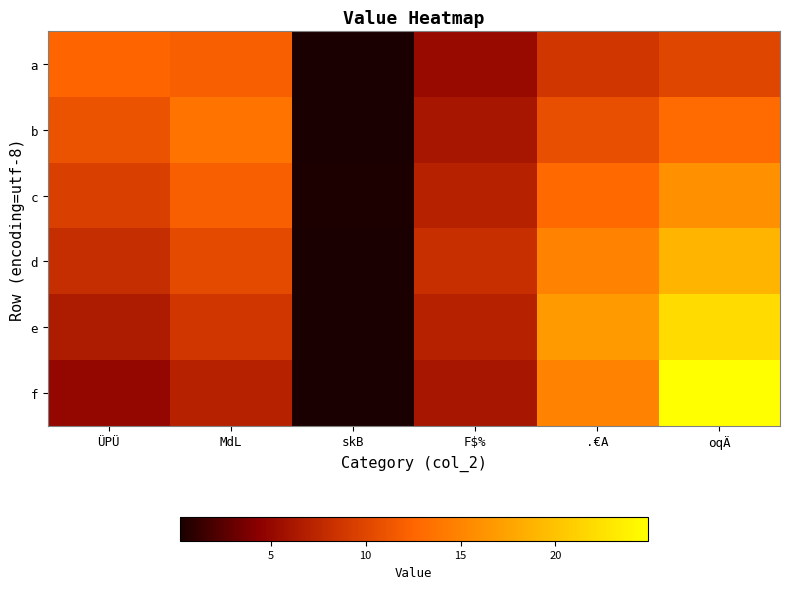

Reading left to right, what are all the values shown in this chart?

a: ÜPÜ=12.5	MdL=12.0	skB=0.2	F$%=5.2	.€A=8.8	oqÄ=10.0
b: ÜPÜ=11.0	MdL=13.7	skB=0.3	F$%=6.2	.€A=10.8	oqÄ=12.9
c: ÜPÜ=9.5	MdL=12.0	skB=0.3	F$%=7.1	.€A=12.8	oqÄ=15.9
d: ÜPÜ=8.0	MdL=10.4	skB=0.3	F$%=8.1	.€A=14.8	oqÄ=18.9
e: ÜPÜ=6.5	MdL=8.8	skB=0.2	F$%=7.1	.€A=16.8	oqÄ=21.9
f: ÜPÜ=5.0	MdL=7.1	skB=0.2	F$%=6.2	.€A=14.8	oqÄ=24.9